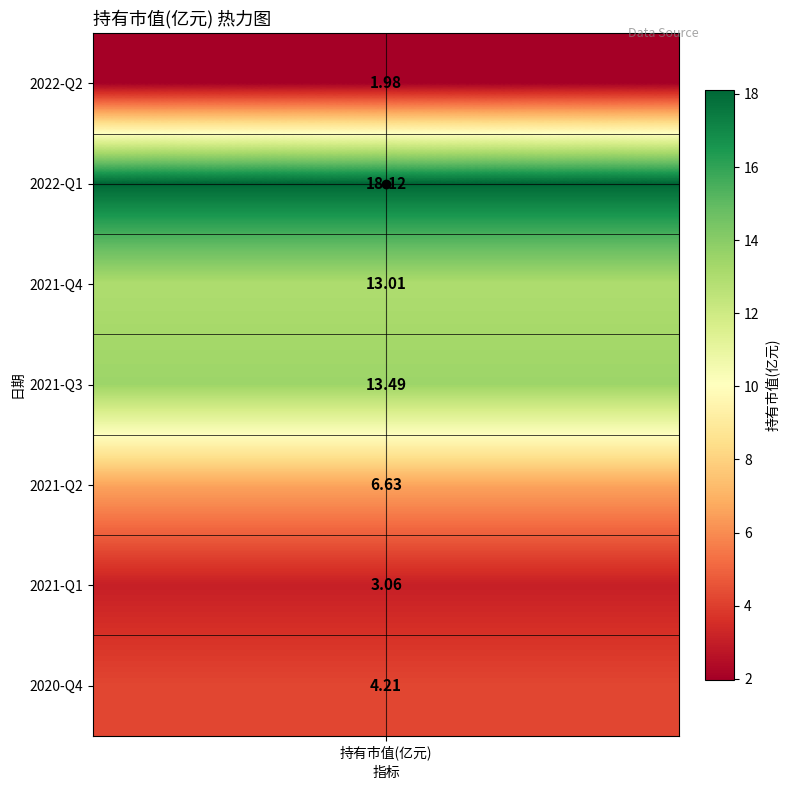

Where does the data first go above 6?

2022-Q1